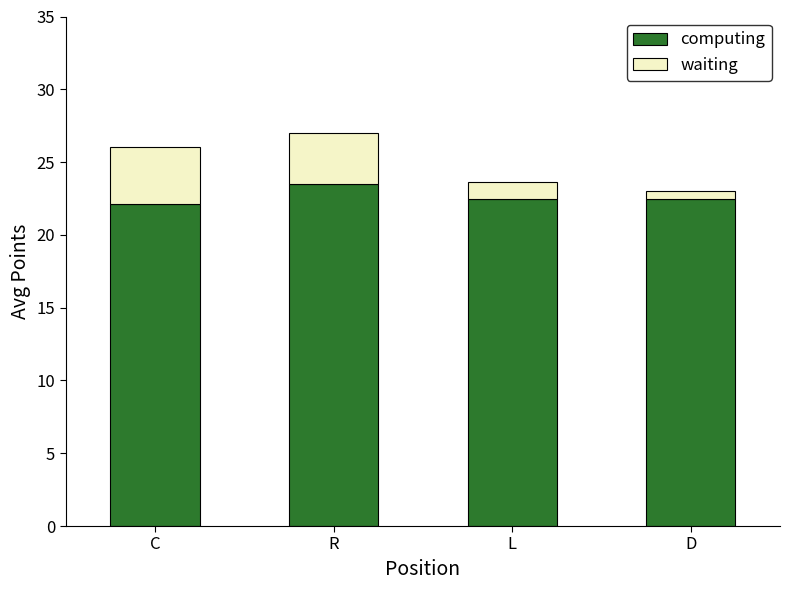

Is it true that computing equals 22.4 at D?

True